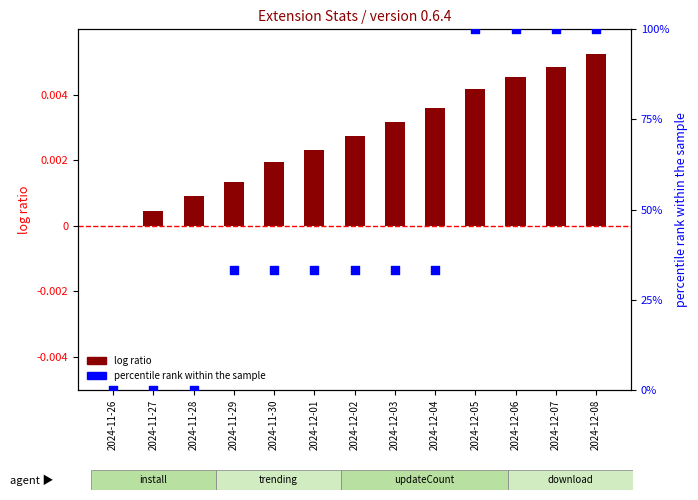

What are all the series names shown in the legend?

log ratio, percentile rank within the sample